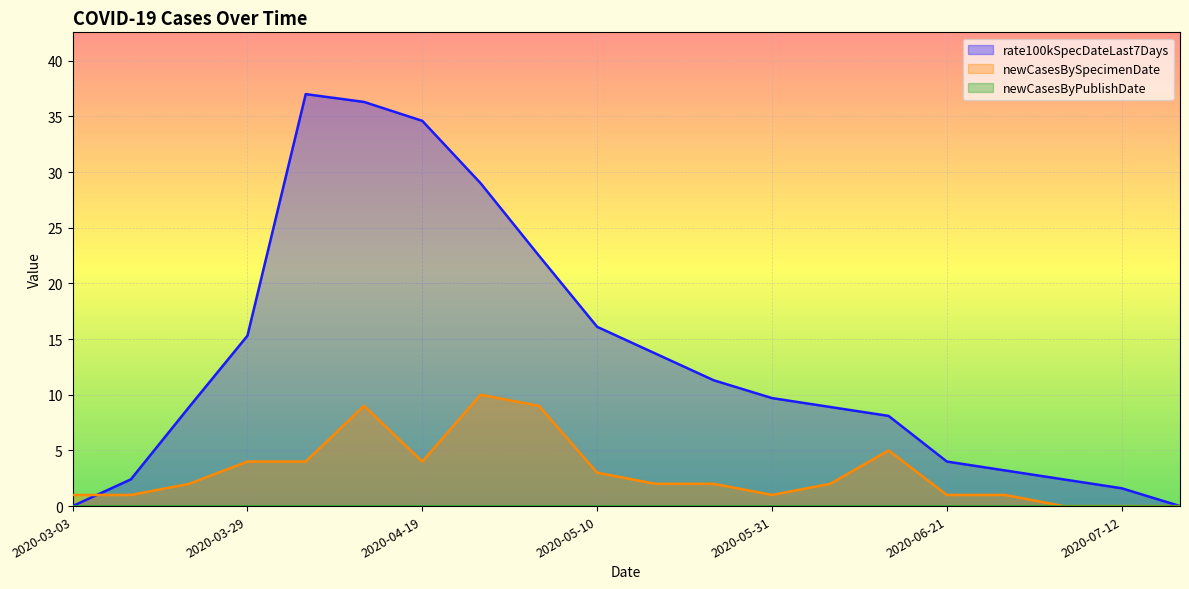

Which series has the largest total across all categories?

rate100kSpecDateLast7Days